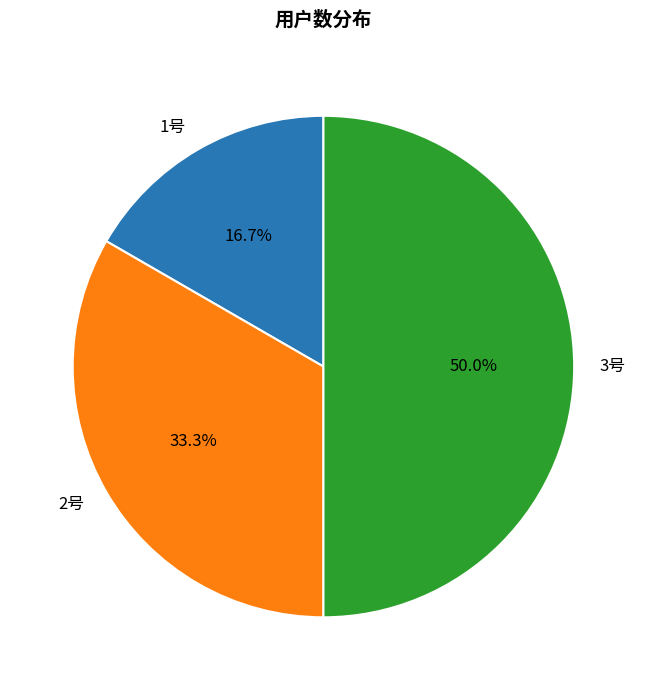

Count the number of slices in the pie.

3